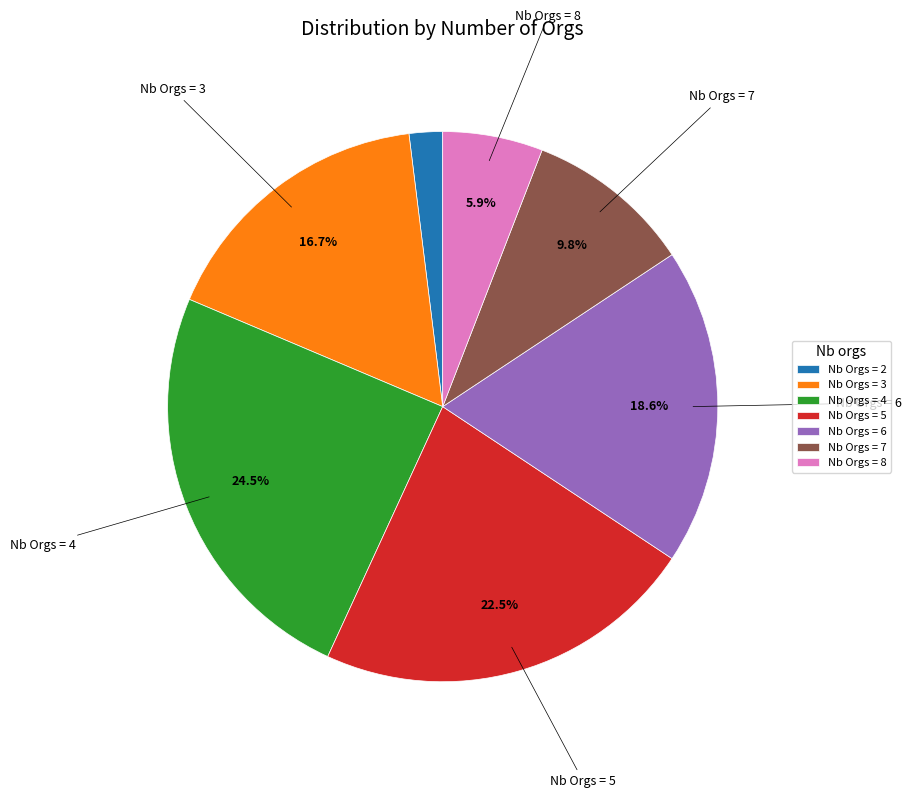

Is the sum of Nb Orgs = 5 and Nb Orgs = 8 greater than half?

No